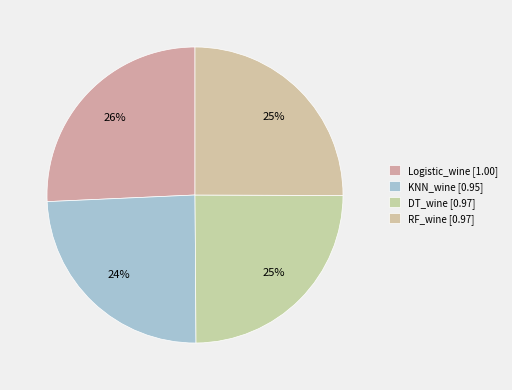

How many slices are in this pie chart?

4